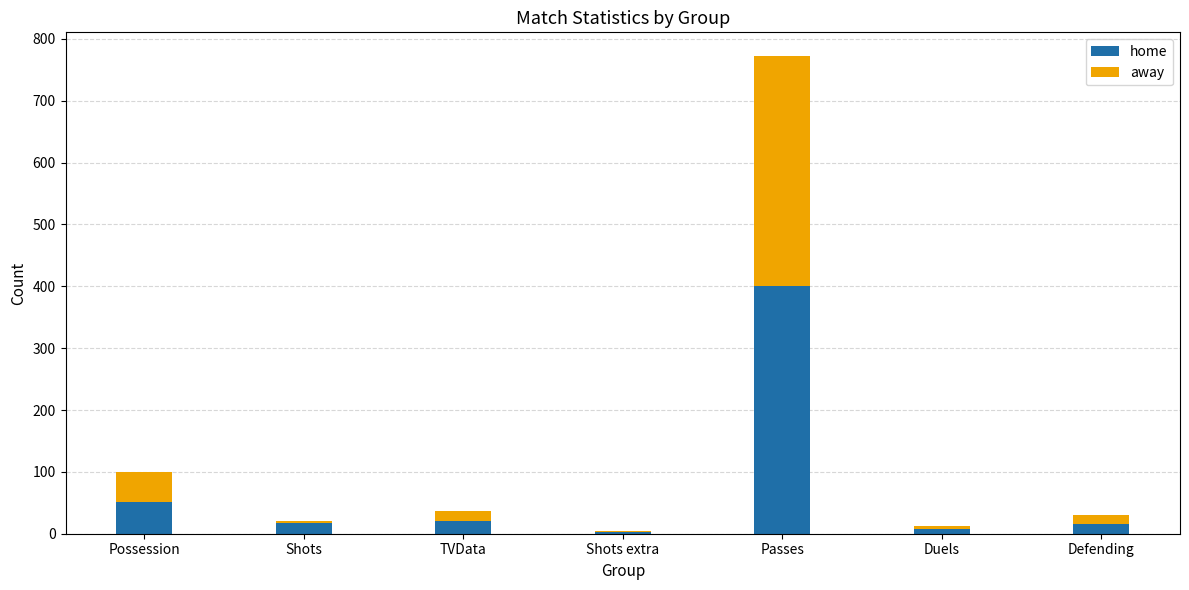

At which category is the sum across all series the highest?

Passes